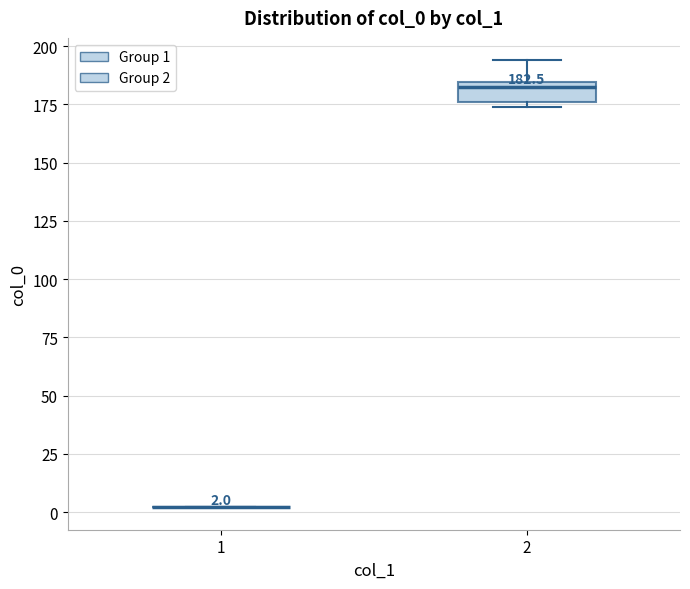

Comparing the boxes themselves (not the whiskers), which one is the tallest?

2